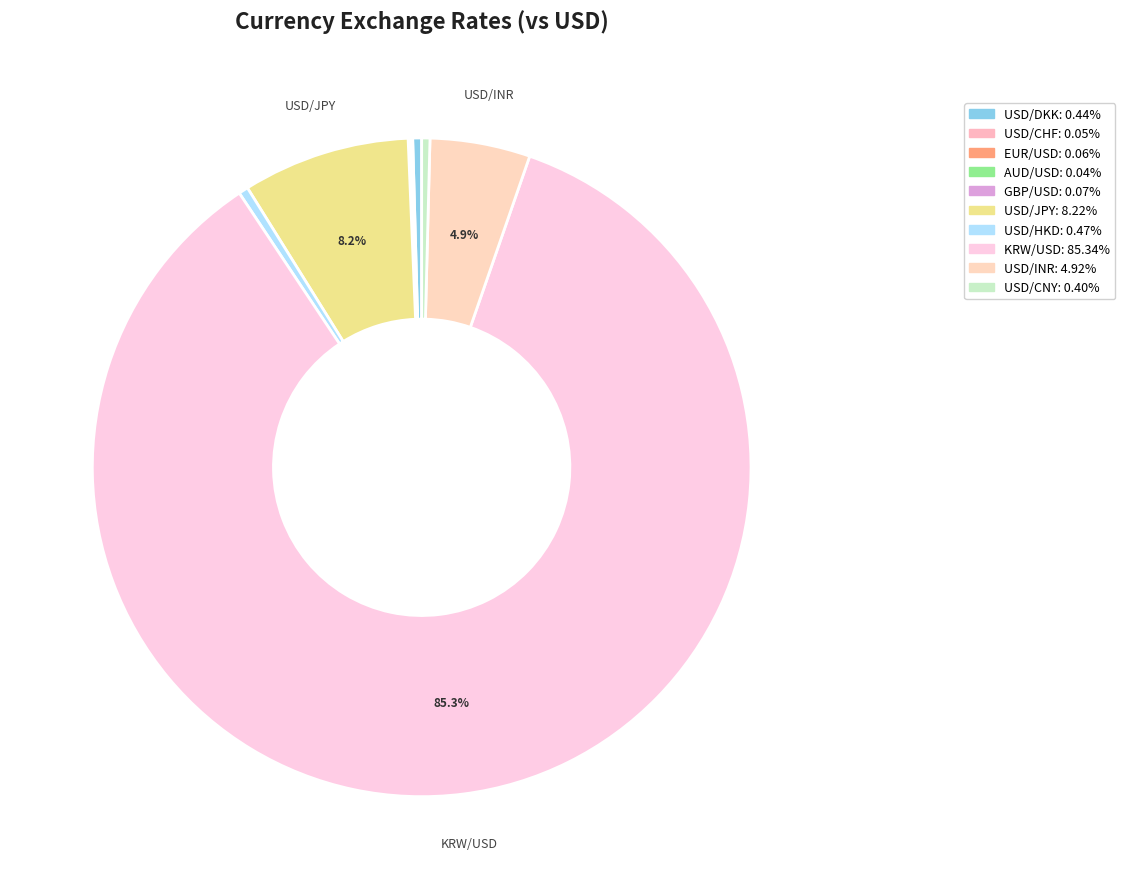

Which slice represents more than half of the pie?

KRW/USD